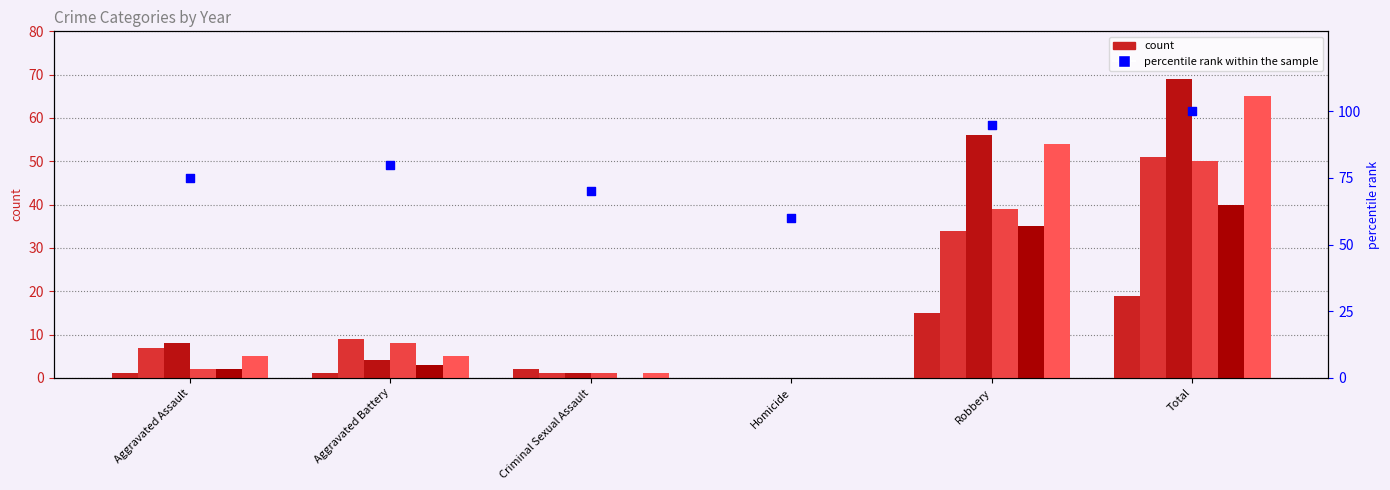

Between Robbery and Criminal Sexual Assault, which is larger?

Robbery